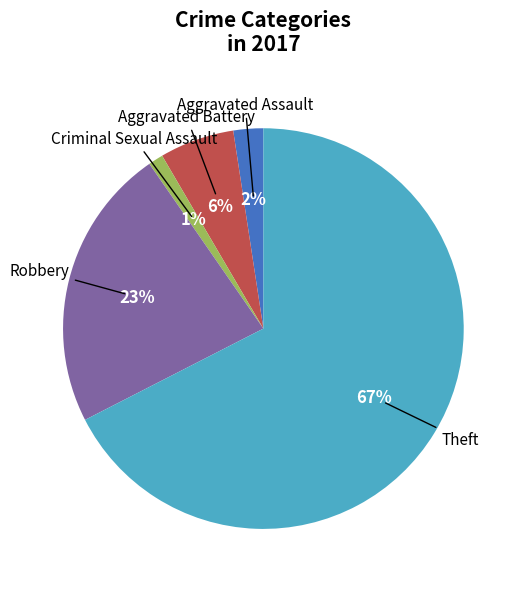

To the nearest percent, what is the combined percentage of Criminal Sexual Assault and Robbery?

24%